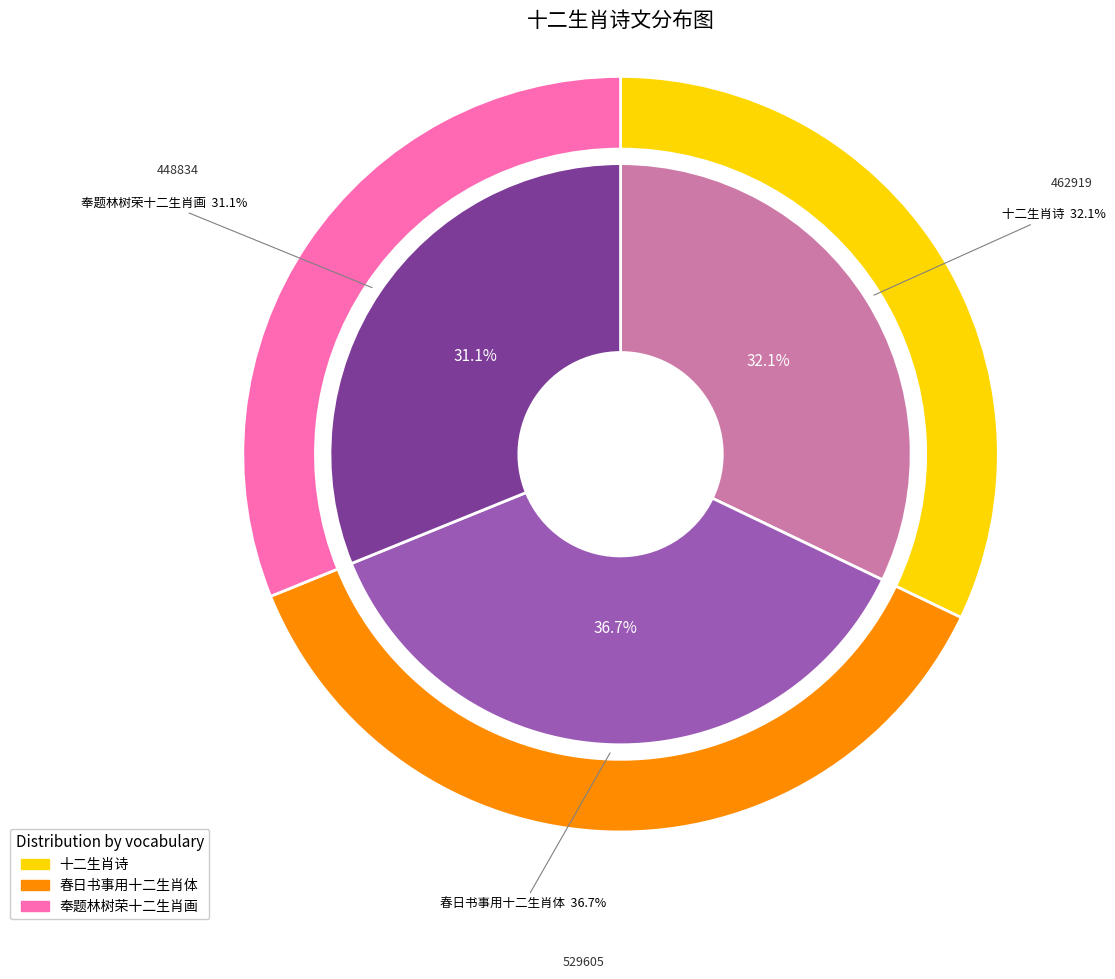

To the nearest percent, what portion does 奉题林树荣十二生肖画 represent?

31%